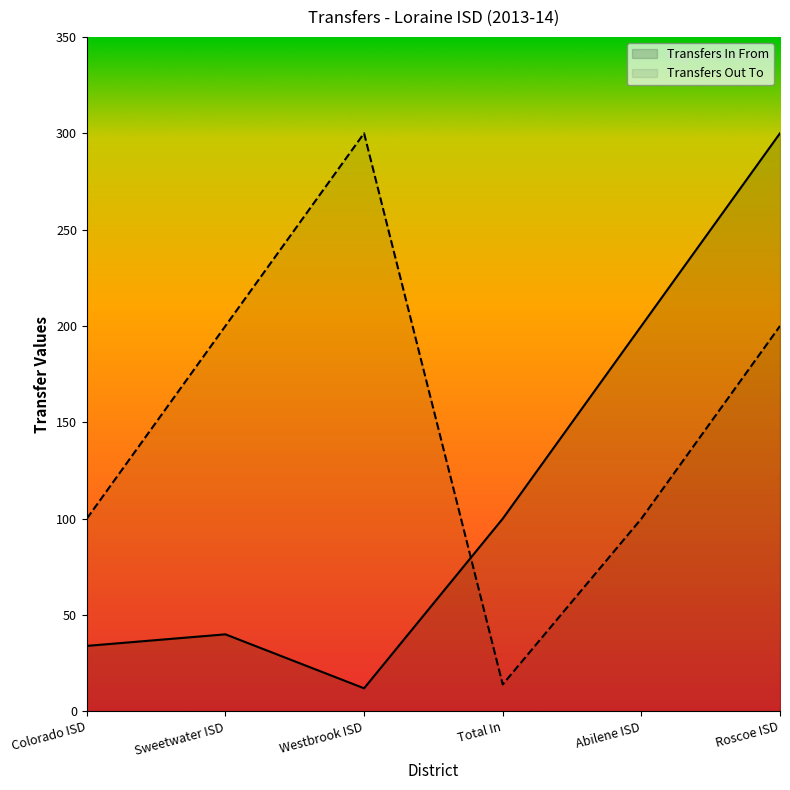

Reading right to left, list all the values displayed in this chart.

Transfers In From: 300	200	100	12	40	34
Transfers Out To: 200	100	14	300	200	100